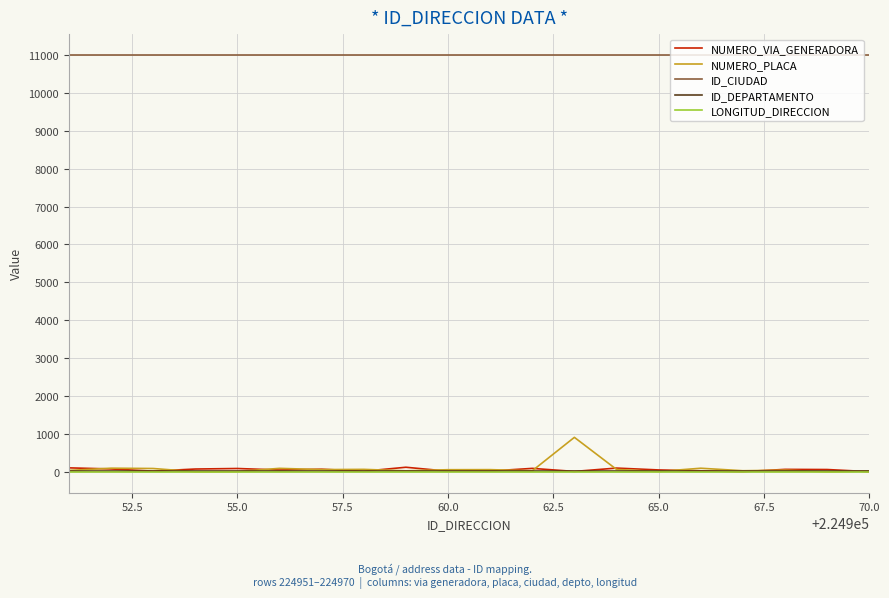

Which series has the largest total across all categories?

ID_CIUDAD